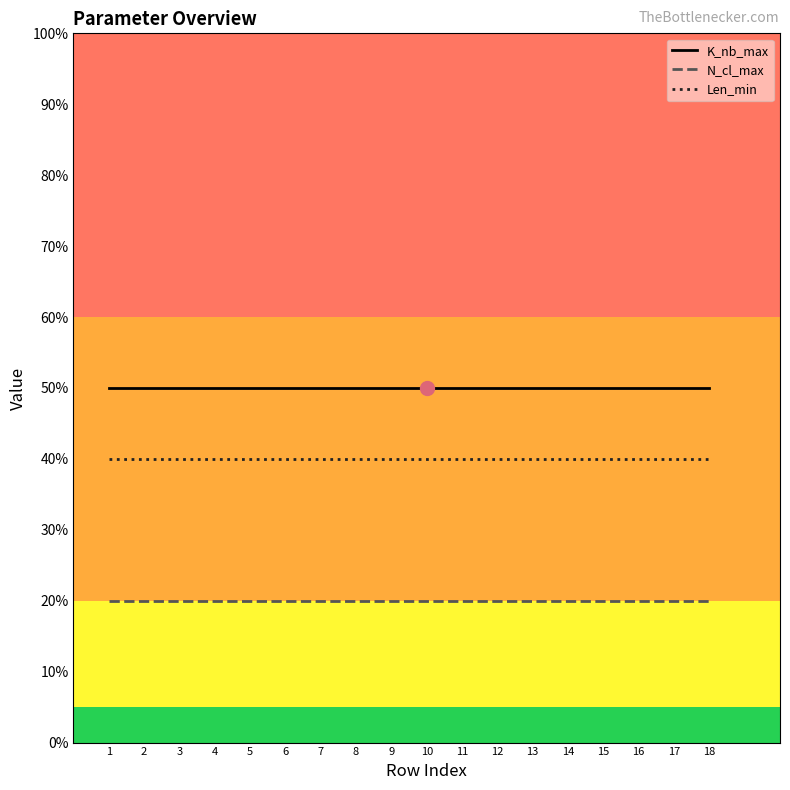

The N_cl_max series shows 35 at 6. True or false?

False